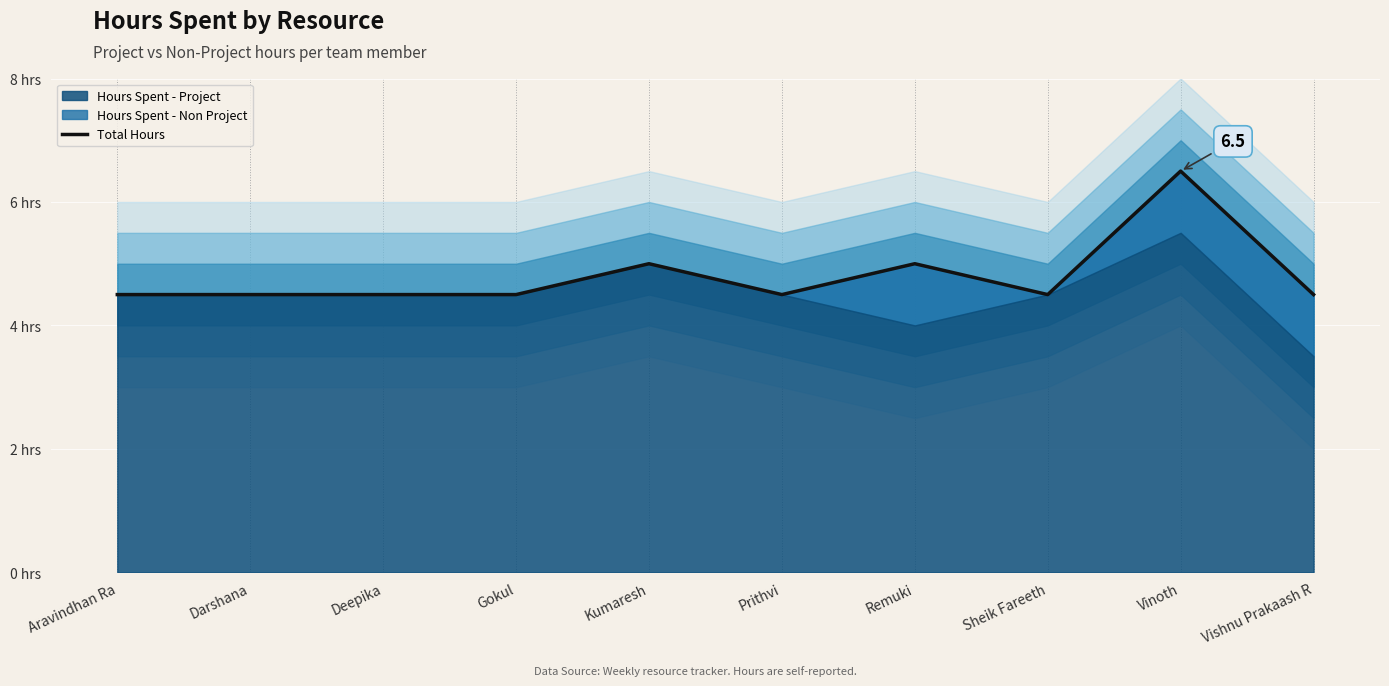

Approximately how many times larger is the value at Darshana compared to Deepika?

1.0